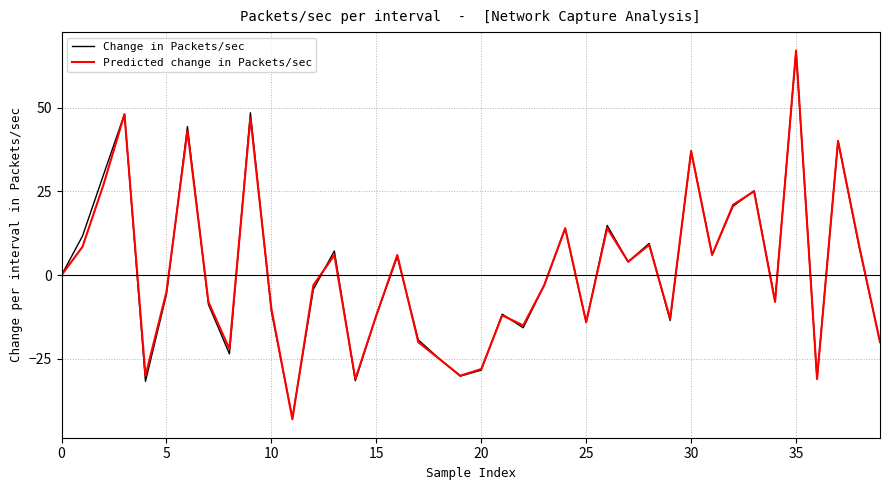

Which series has the widest spread of values?

Predicted change in Packets/sec